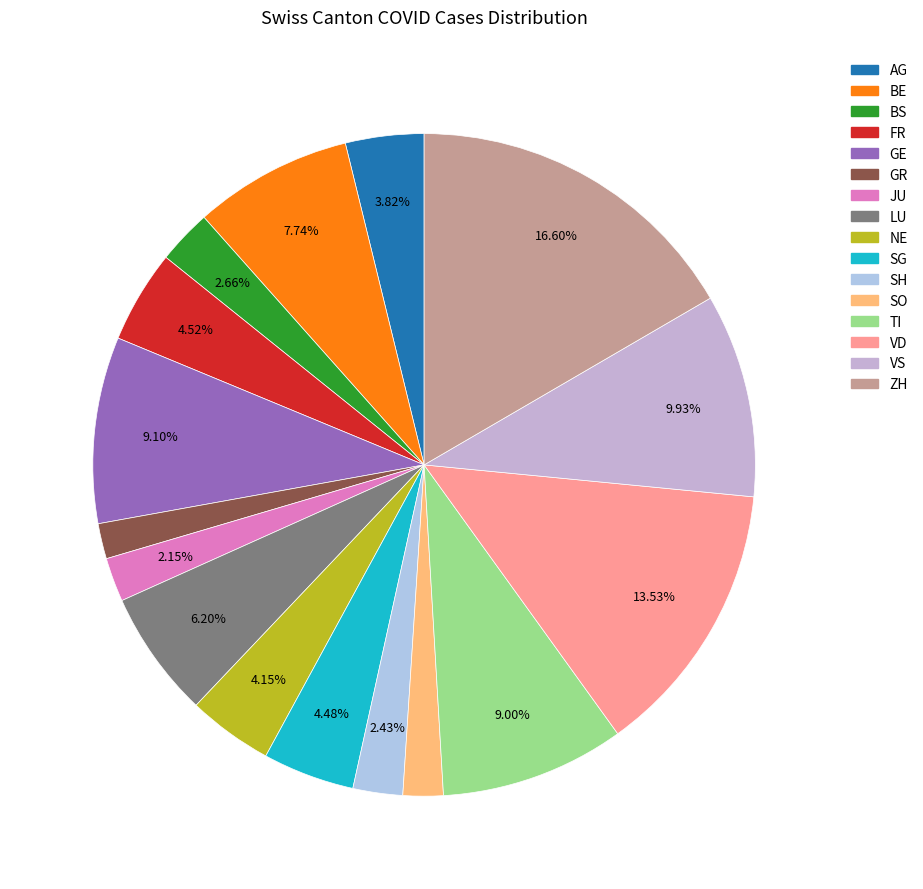

Which category has the biggest portion of the pie?

ZH